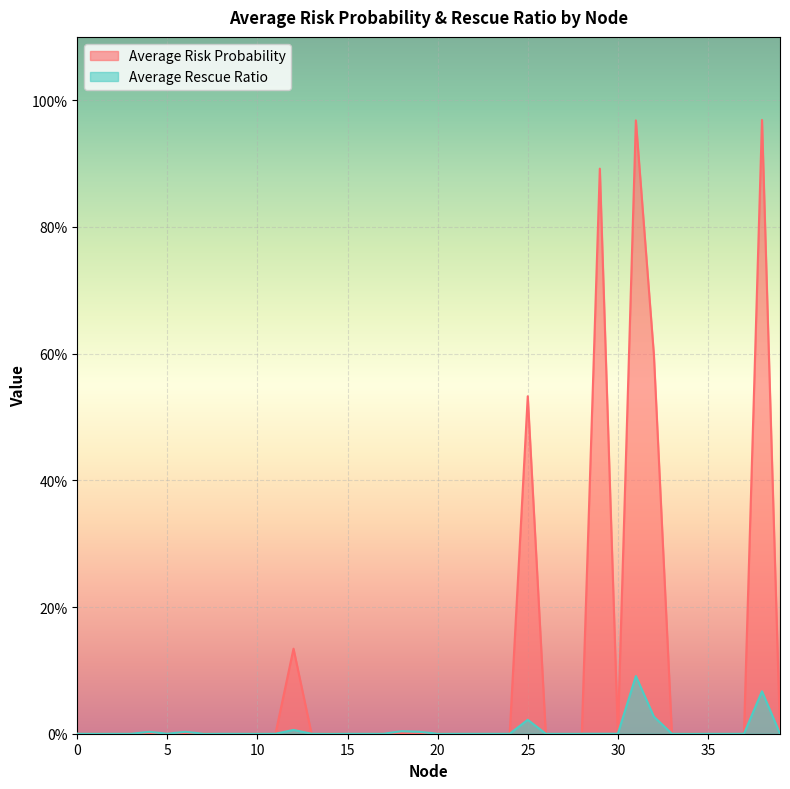

What is the highest value of the Average Rescue Ratio series?

0.1